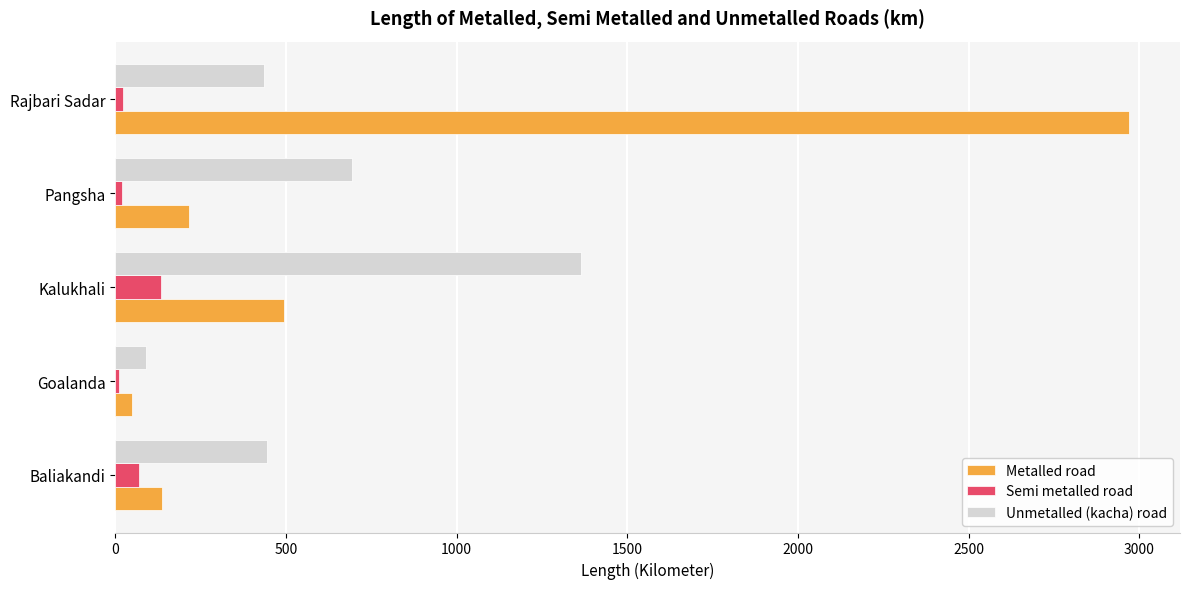

At how many categories does at least one series exceed 2218?

1